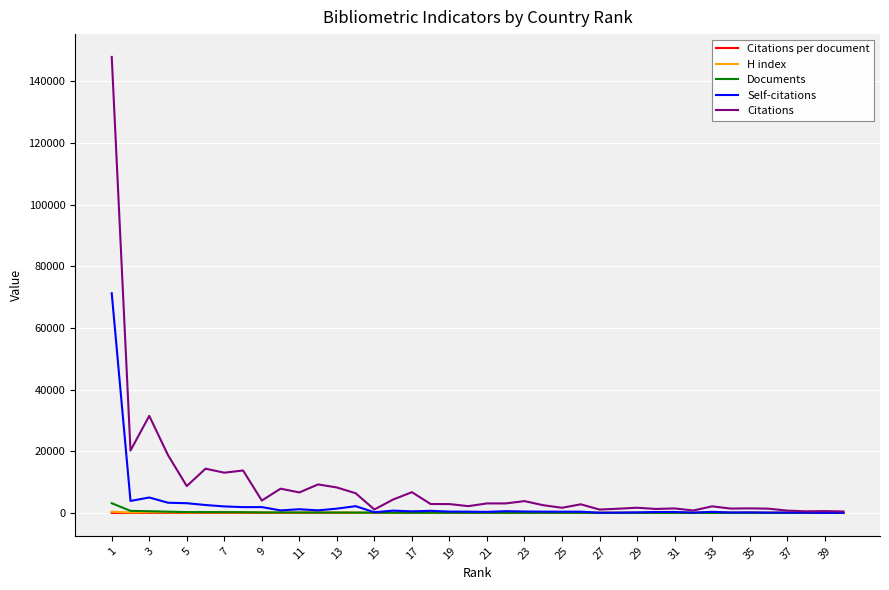

Does the chart have visible grid lines?

Yes